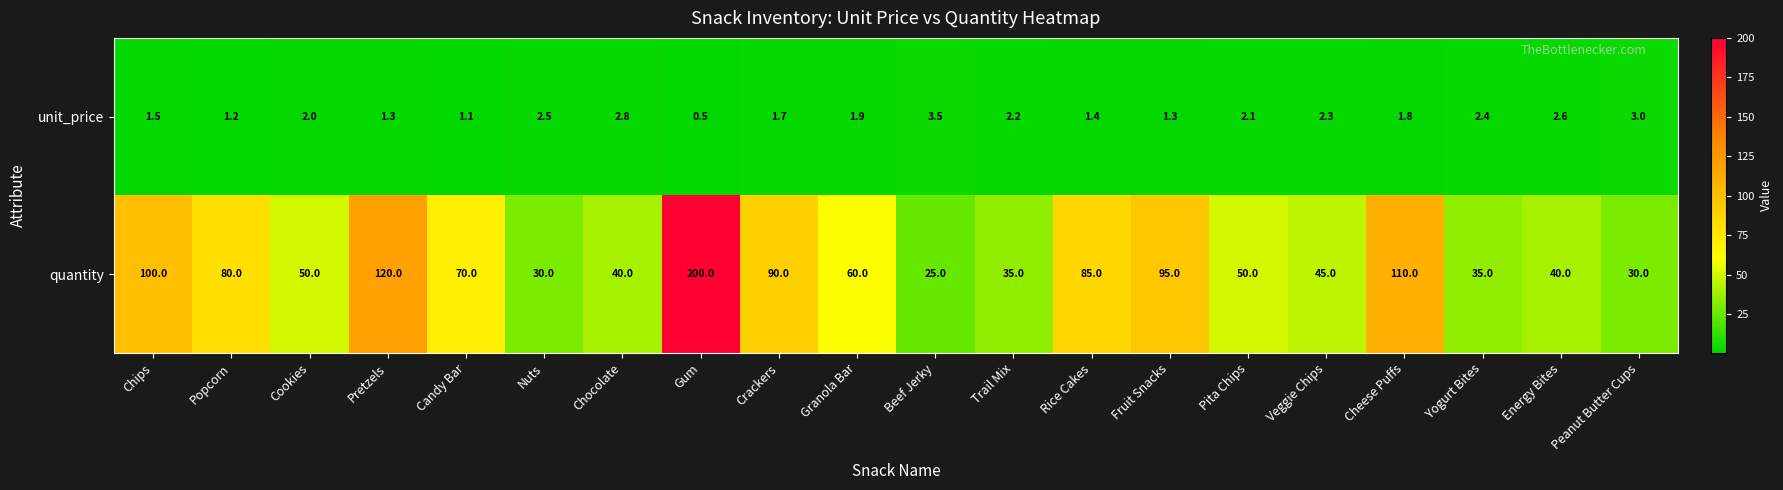

Rank the series at Granola Bar from highest to lowest value.

quantity, unit_price